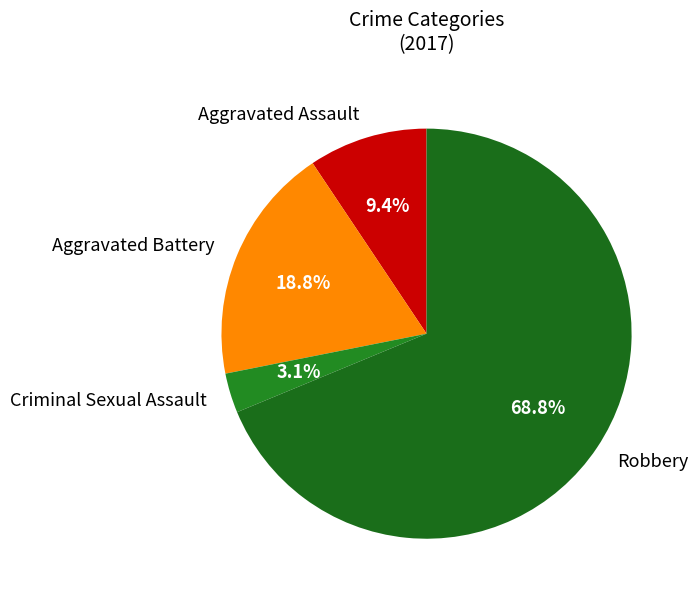

Which slice is the largest?

Robbery